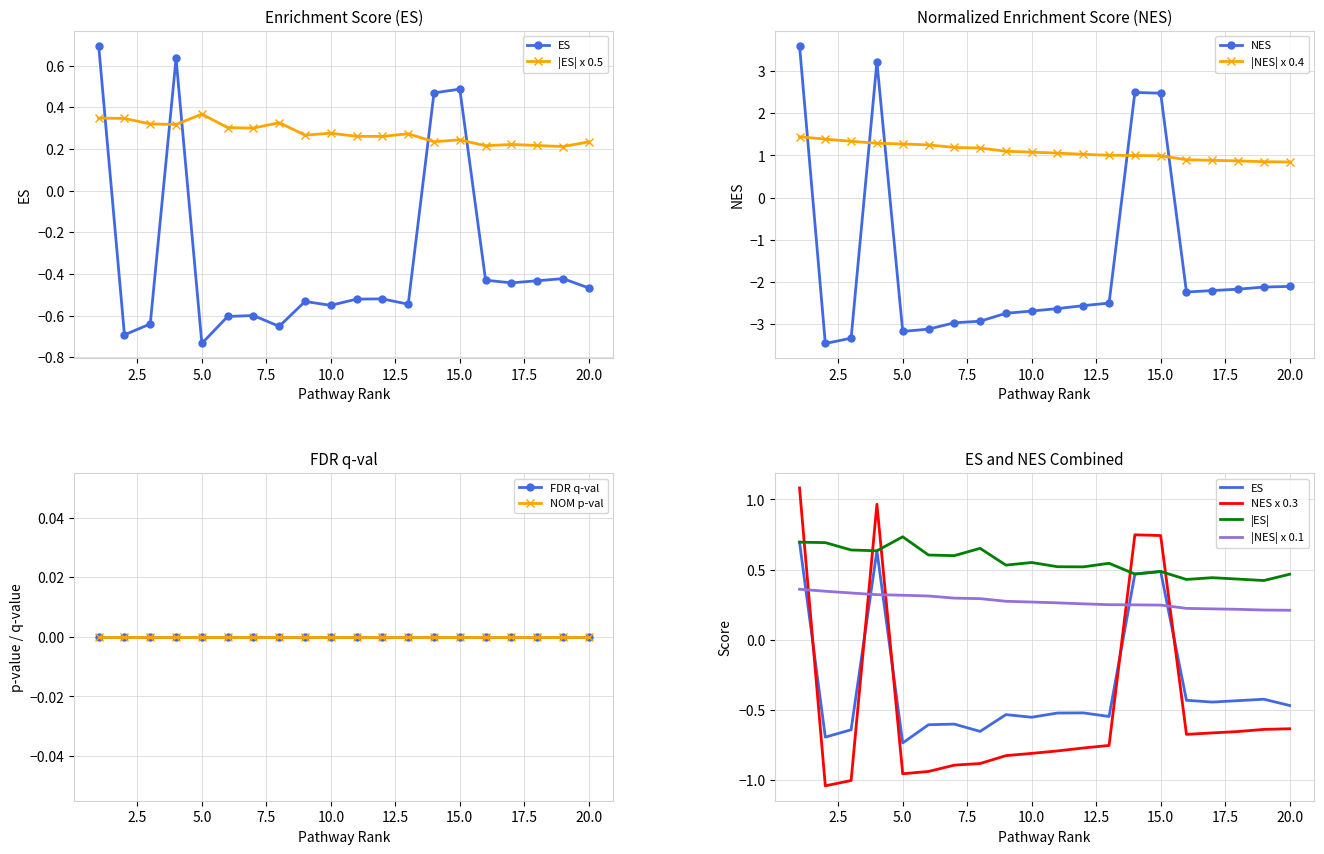

Is it true that NES equals -2.7 at 10.0?

True